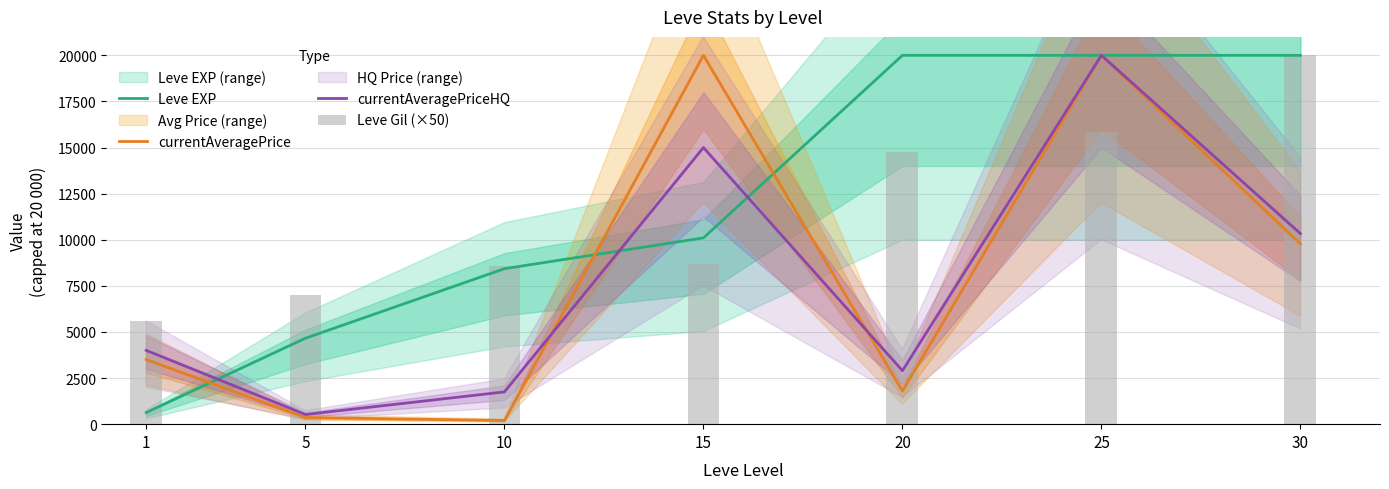

Reading left to right, list all the values displayed in this chart.

Leve EXP: 630	4660	8430	10100	20000	20000	20000
currentAveragePrice: 3500	358	200	20000	1800	20000	9777
currentAveragePriceHQ: 4000	524	1750	15000	2899	20000	10333
Leve Gil (×50): 5600	7000	8600	8700	14750	15850	20000